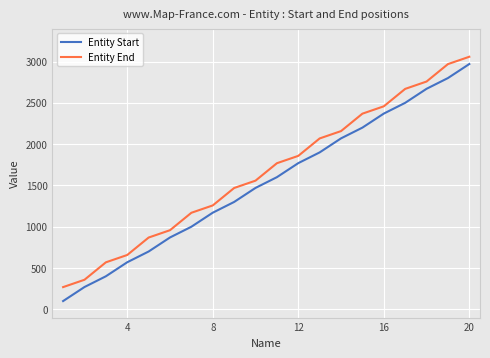

True or false: Entity Start and Entity End cross at least once.

False